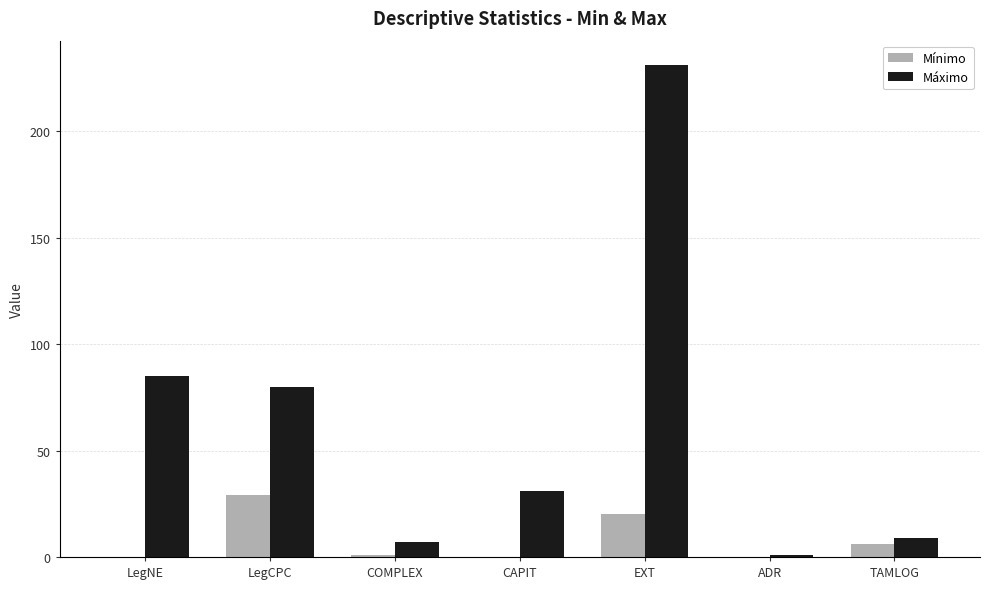

What is the maximum value for Mínimo?

29.0